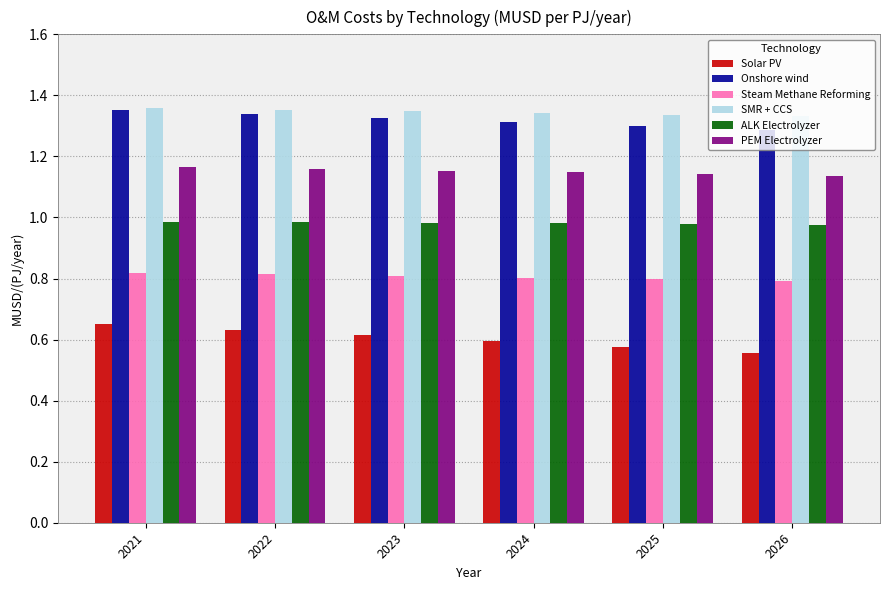

Which series has the largest total across all categories?

SMR + CCS